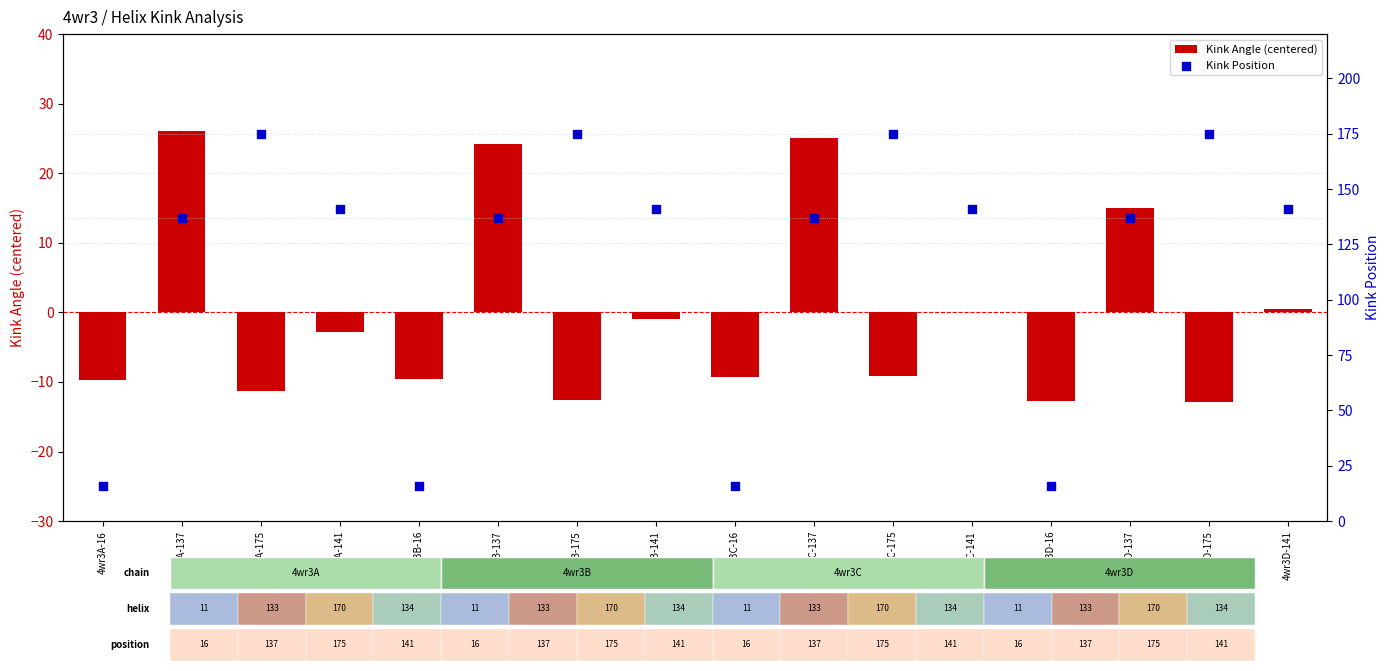

What are all the series names shown in the legend?

Kink Angle (centered), Kink Position